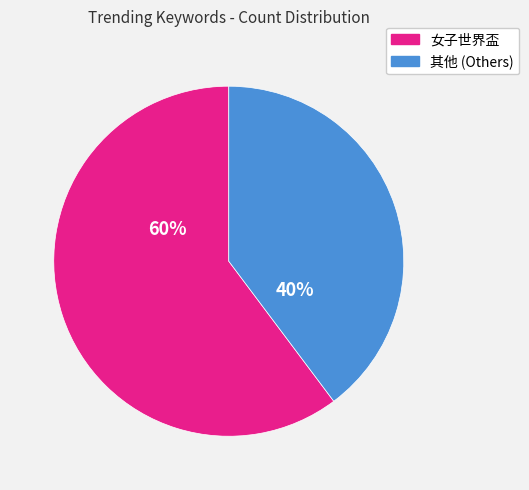

Does any single category account for the majority?

Yes